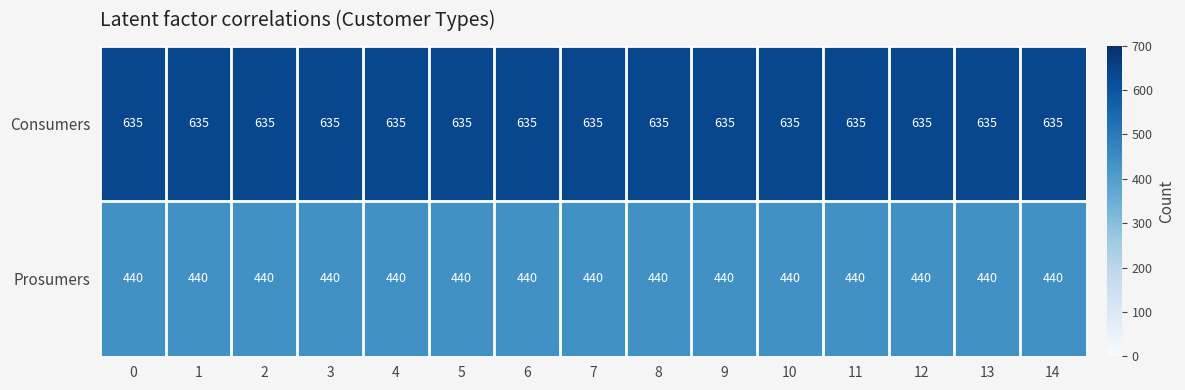

The value of Consumers at 4 is 635. True or false?

True